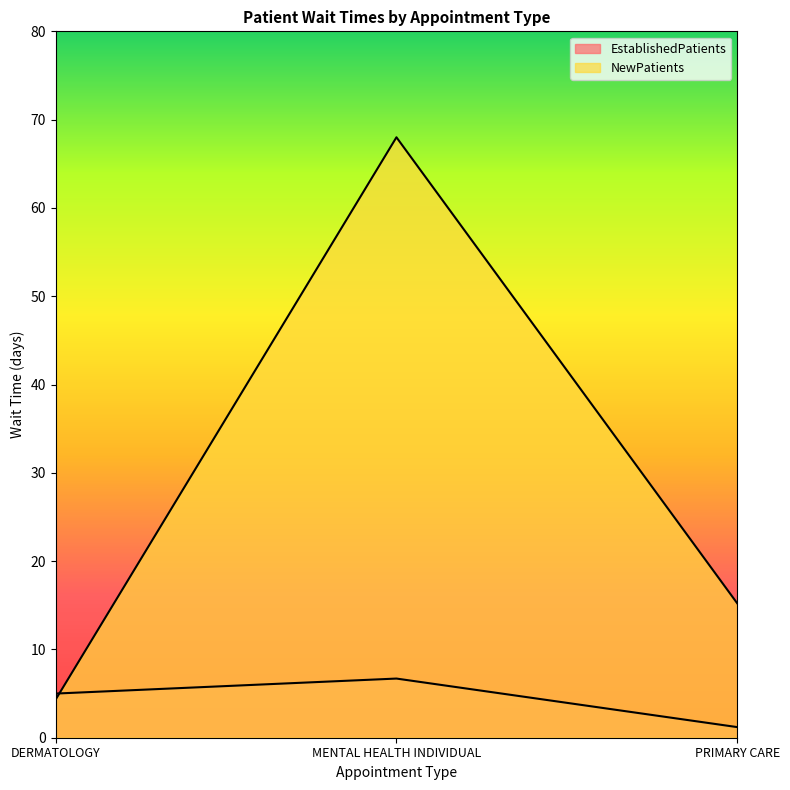

Which series has the widest spread of values?

NewPatients